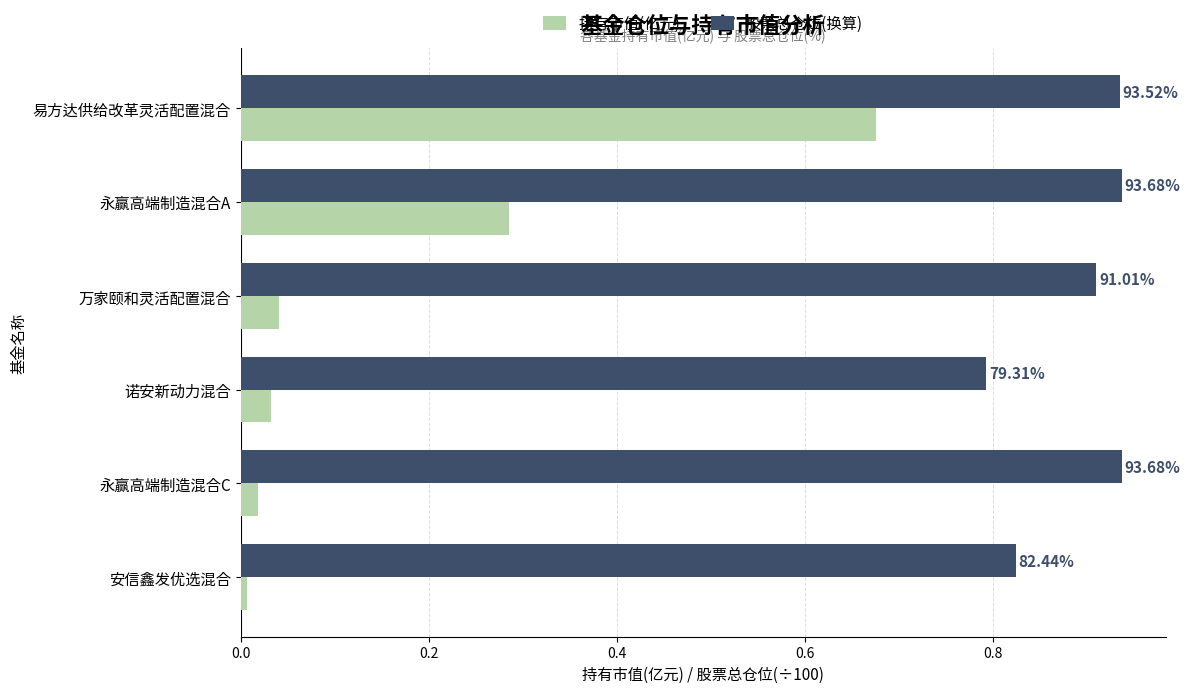

What are all the series names shown in the legend?

持有市值(亿元), 股票总仓位(换算)